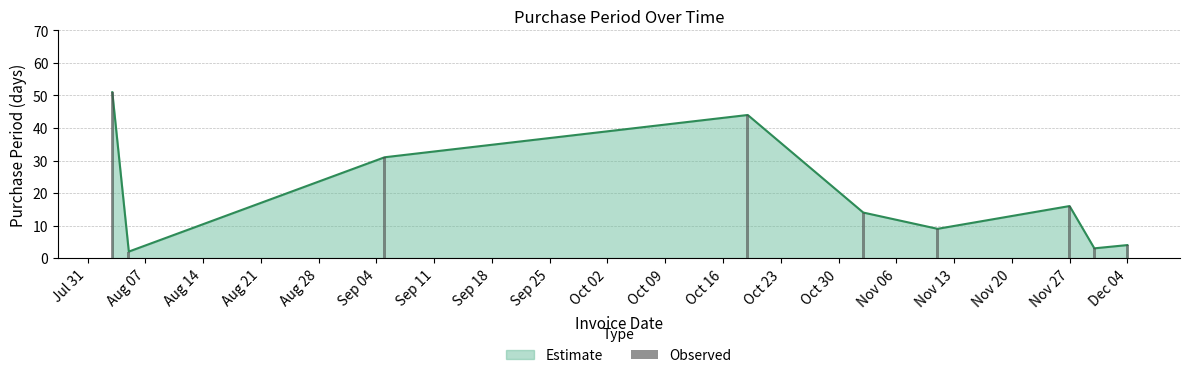

Reading left to right, list all the values displayed in this chart.

51	2	31	44	14	9	16	3	4